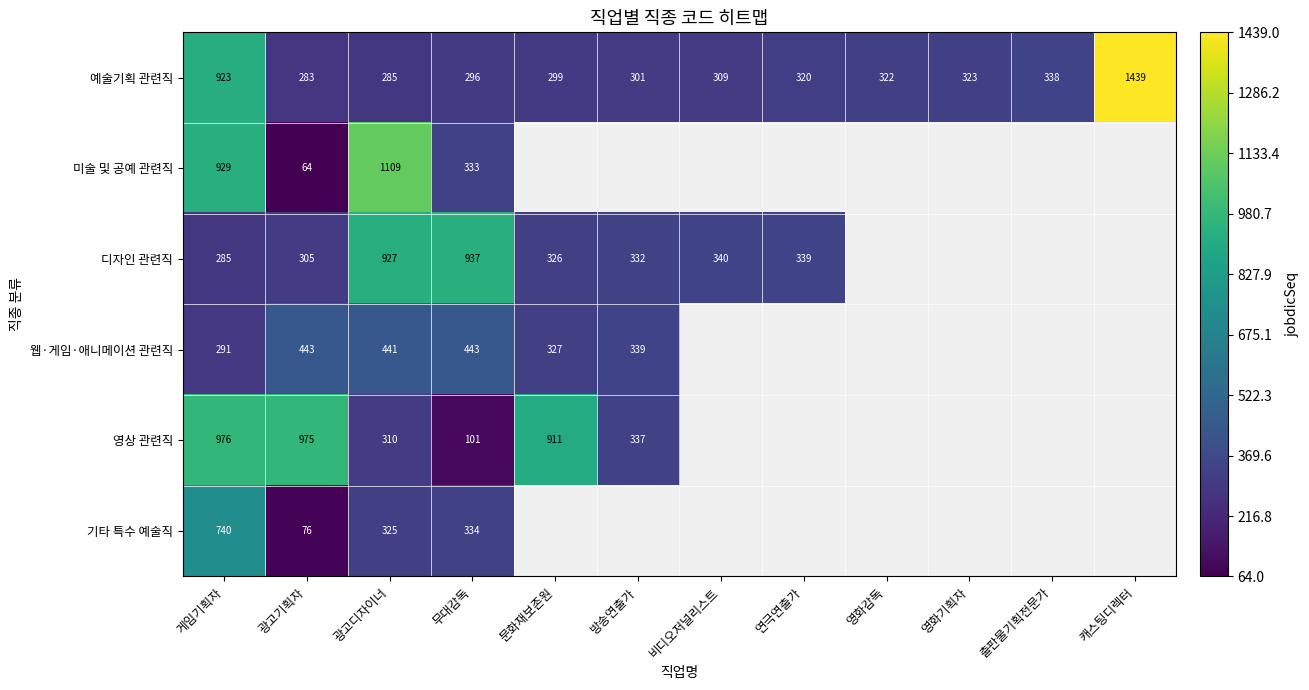

What is the minimum value for 예술기획 관련직?

283